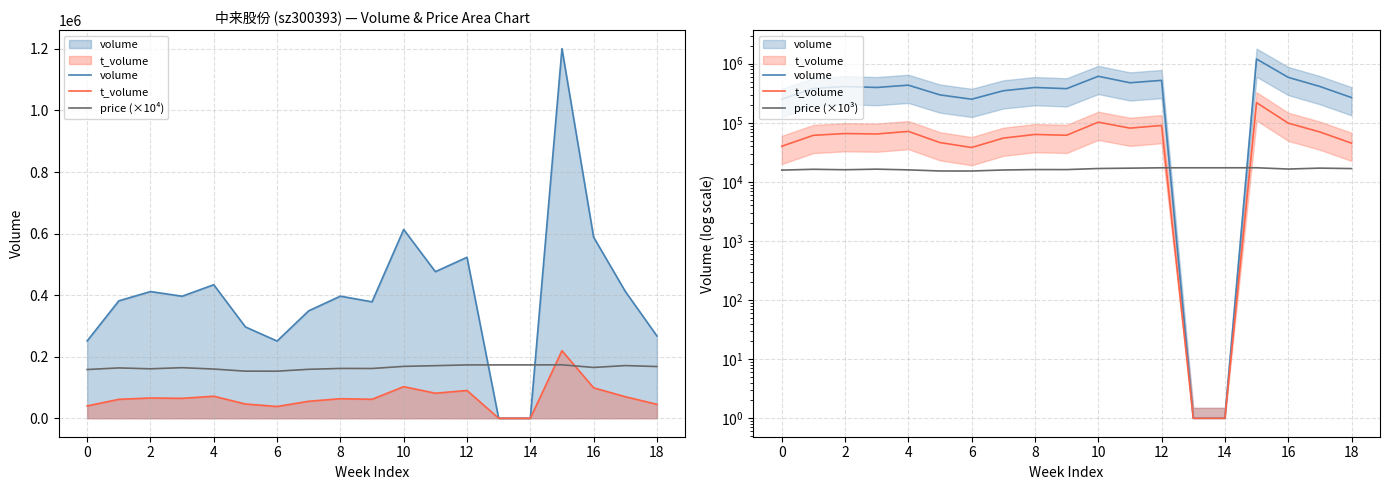

How many data points in price (×10³) are above 16430?

9